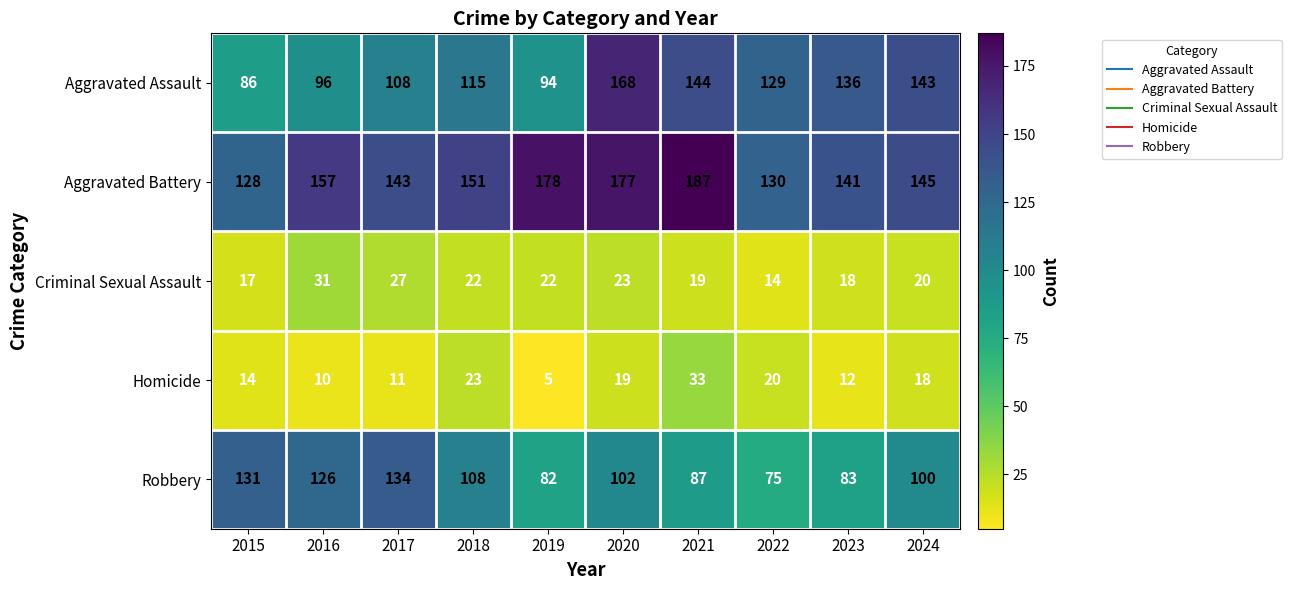

At which category is the sum across all series the highest?

2020